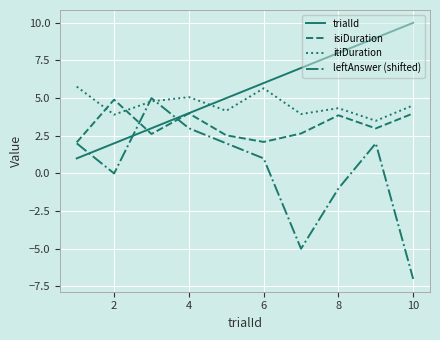

List the series in order of their overall mean, highest first.

trialId, itiDuration, isiDuration, leftAnswer (shifted)